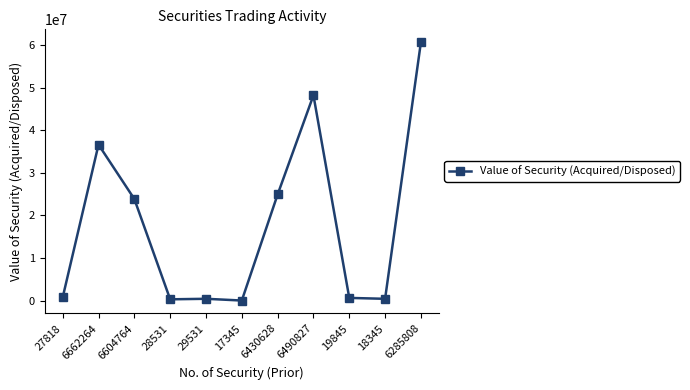

True or false: the data shows 628524 at 19845.

True